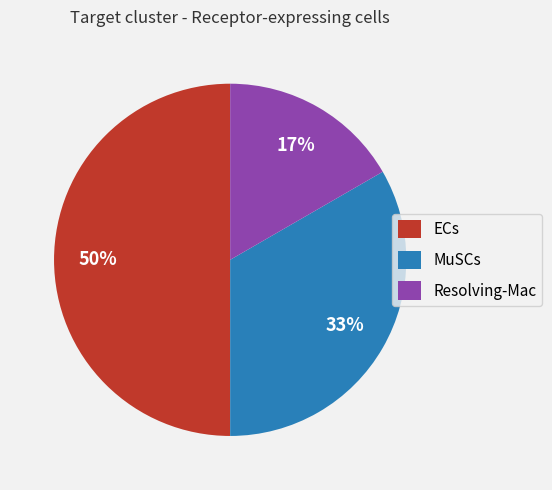

Is the sum of ECs and MuSCs greater than half?

Yes